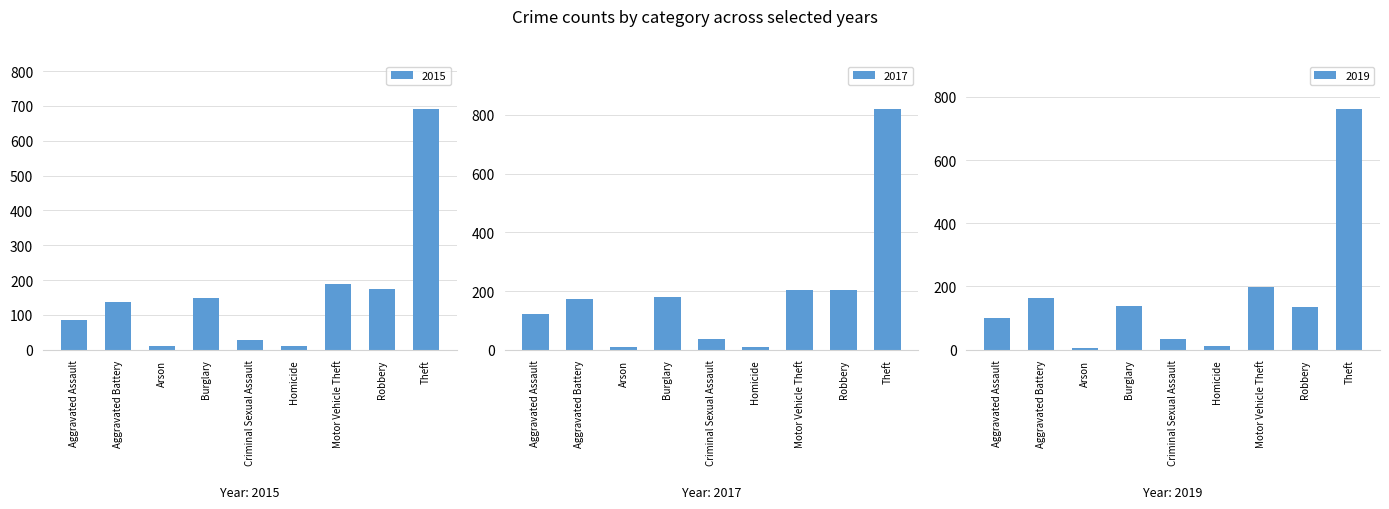

Which series has the largest range (max minus min)?

2017